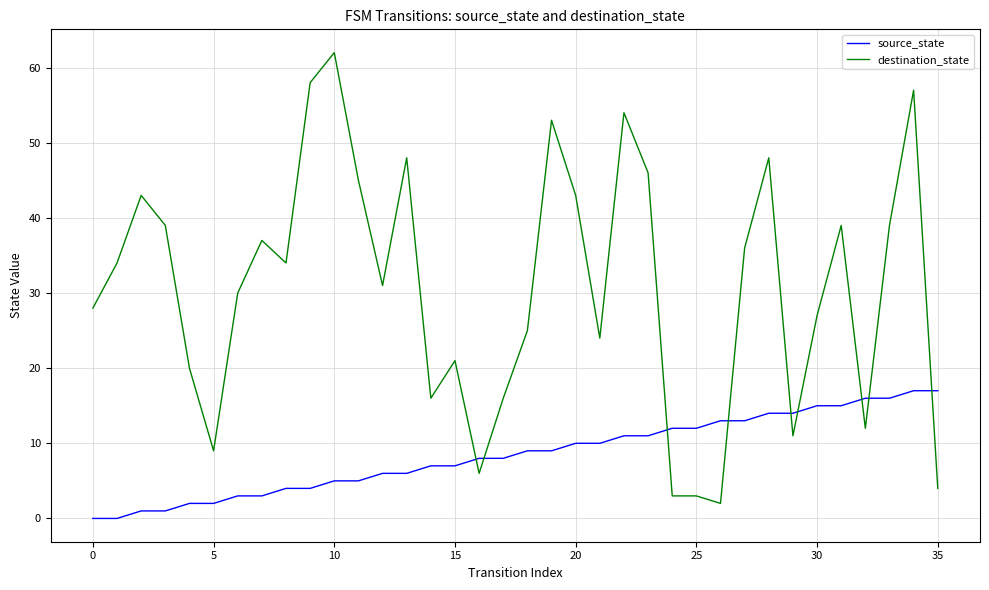

What is the difference between the maximum and minimum values in the destination_state series?

60